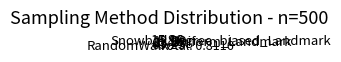

Does RandomWalk represent more than half of the total?

Yes